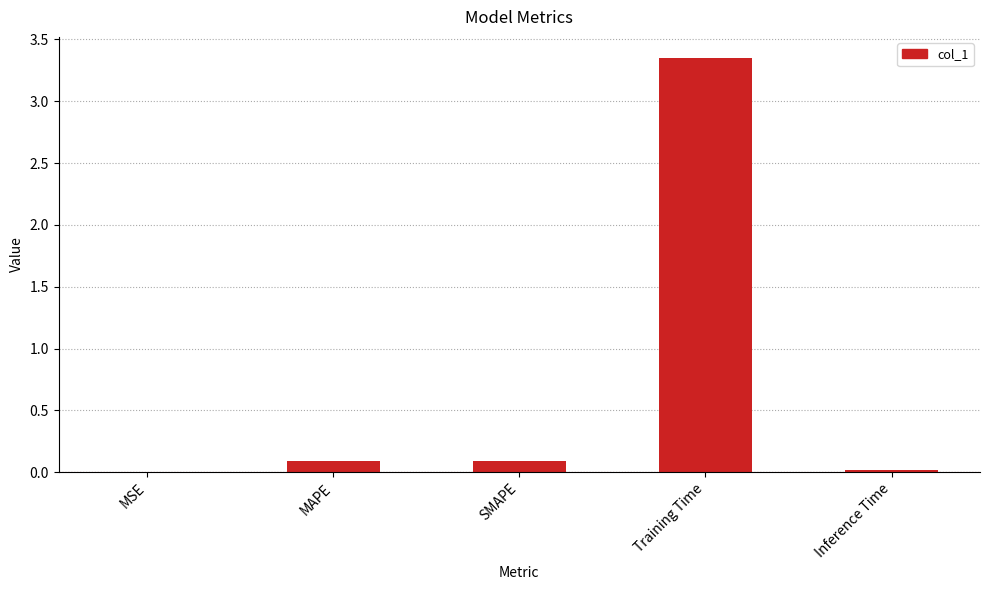

Is it true that the value at MAPE is 0.1?

True